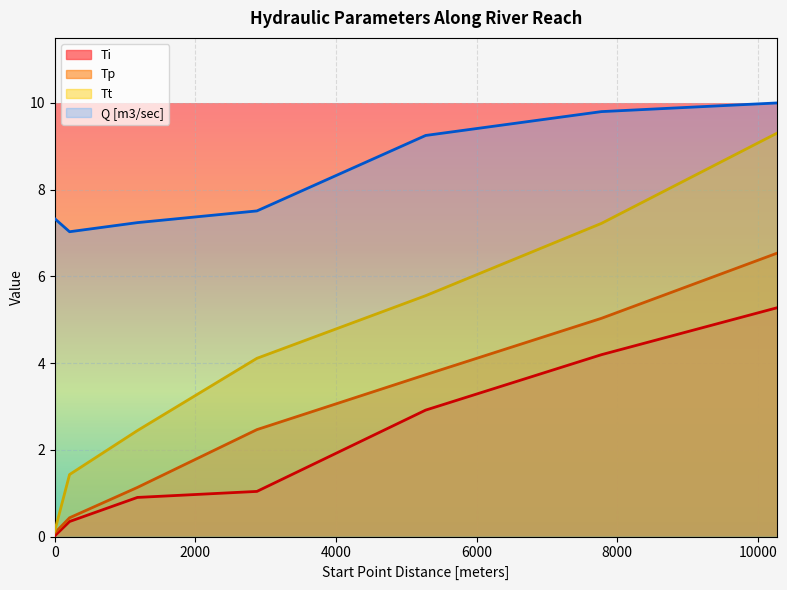

True or false: Tp has a value of 0.1 at 0.

True